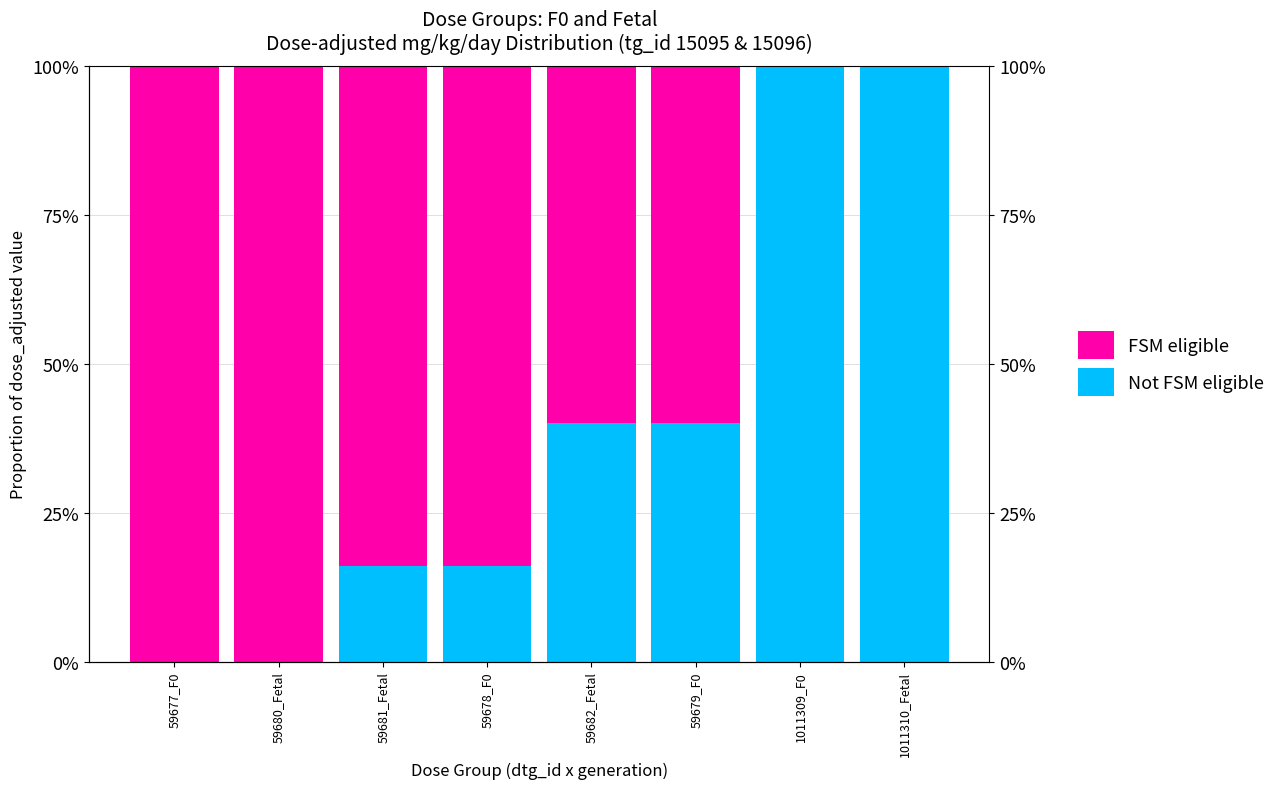

At which category is the sum across all series the highest?

59677_F0